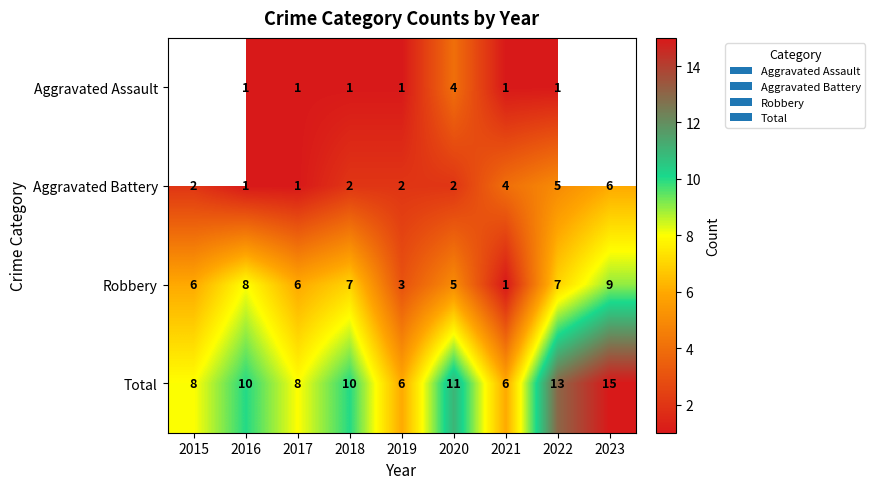

Is it true that Aggravated Battery equals 2 at 2021?

False